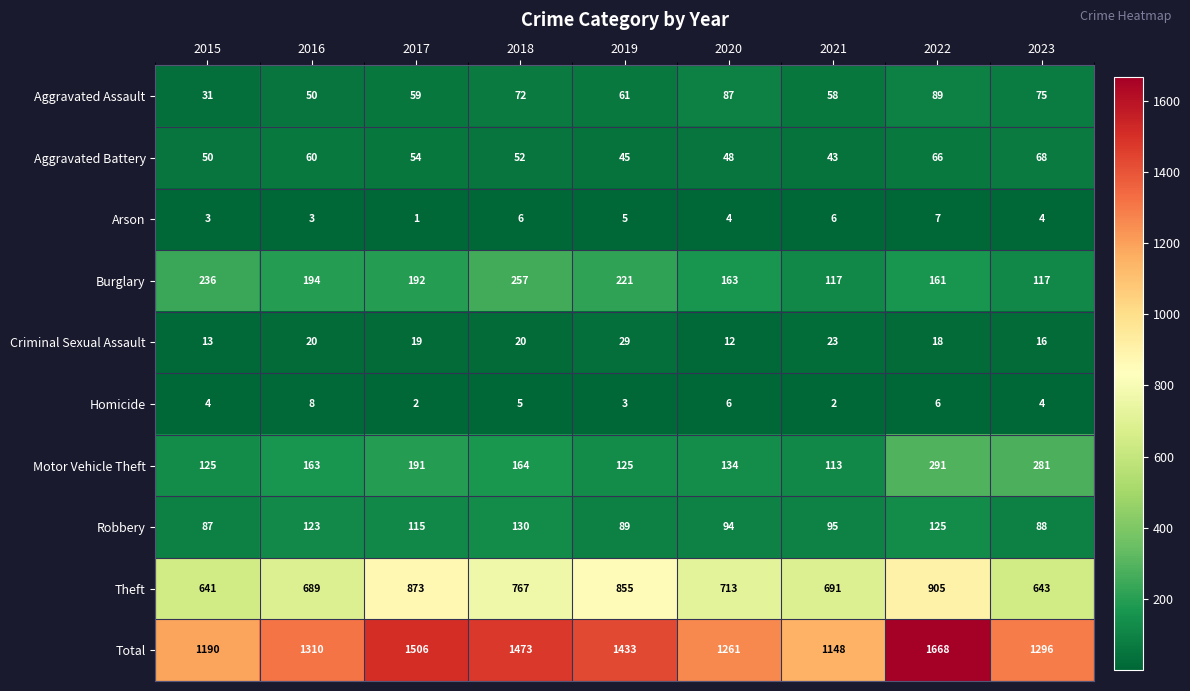

Read the Theft value at 2016, to the nearest 5.

690